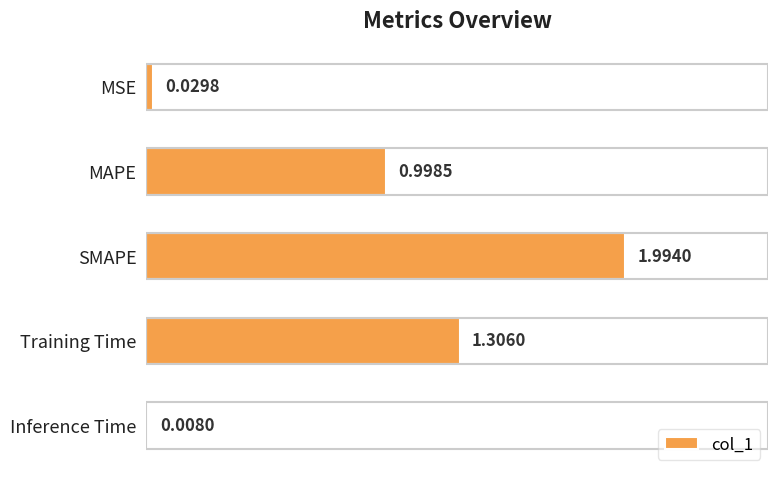

How many bars are there in total?

5